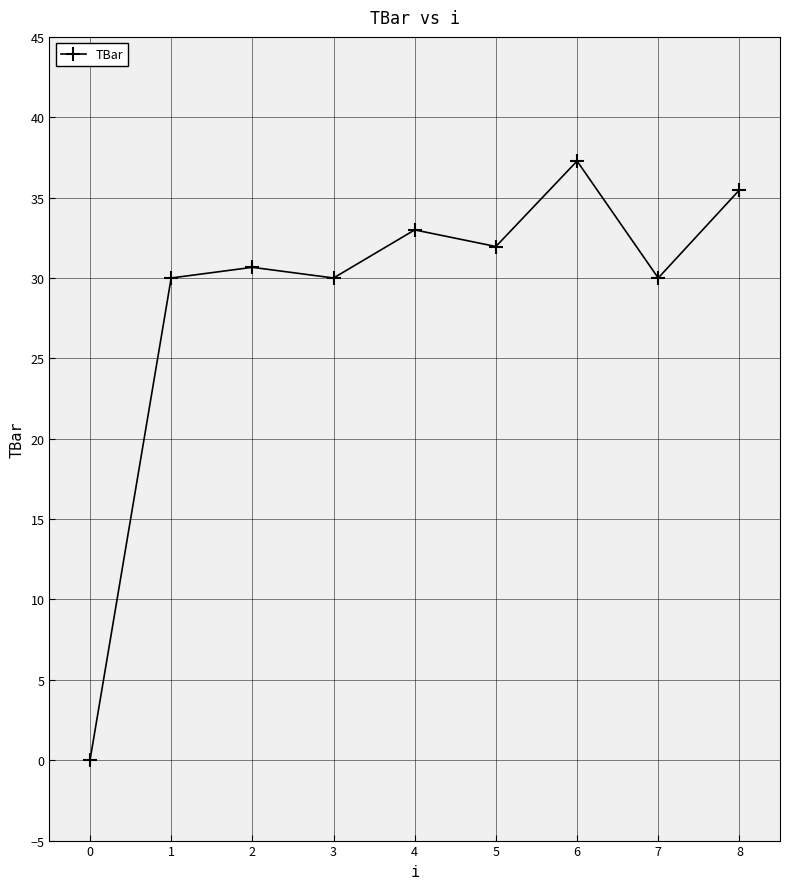

How many interior local valleys (lower than both neighbors) does the data have?

3